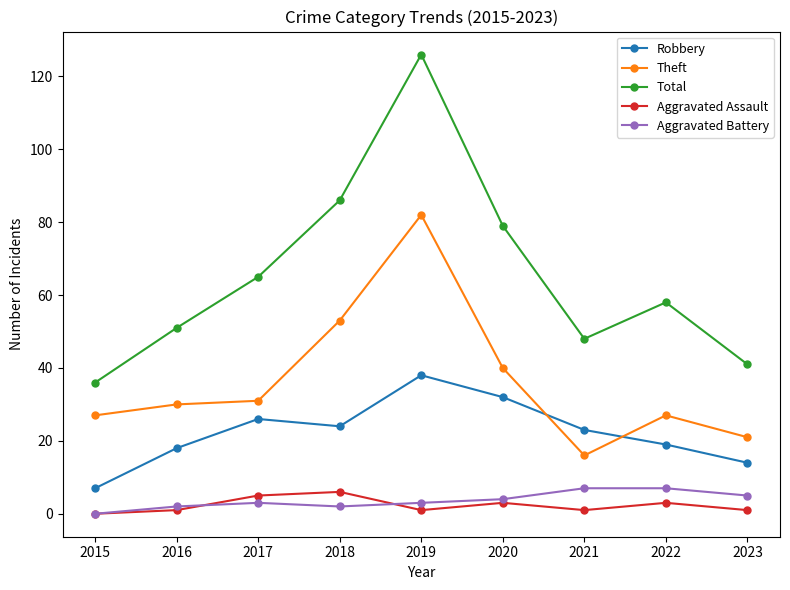

Which series changed the most between 2016 and 2022?

Total